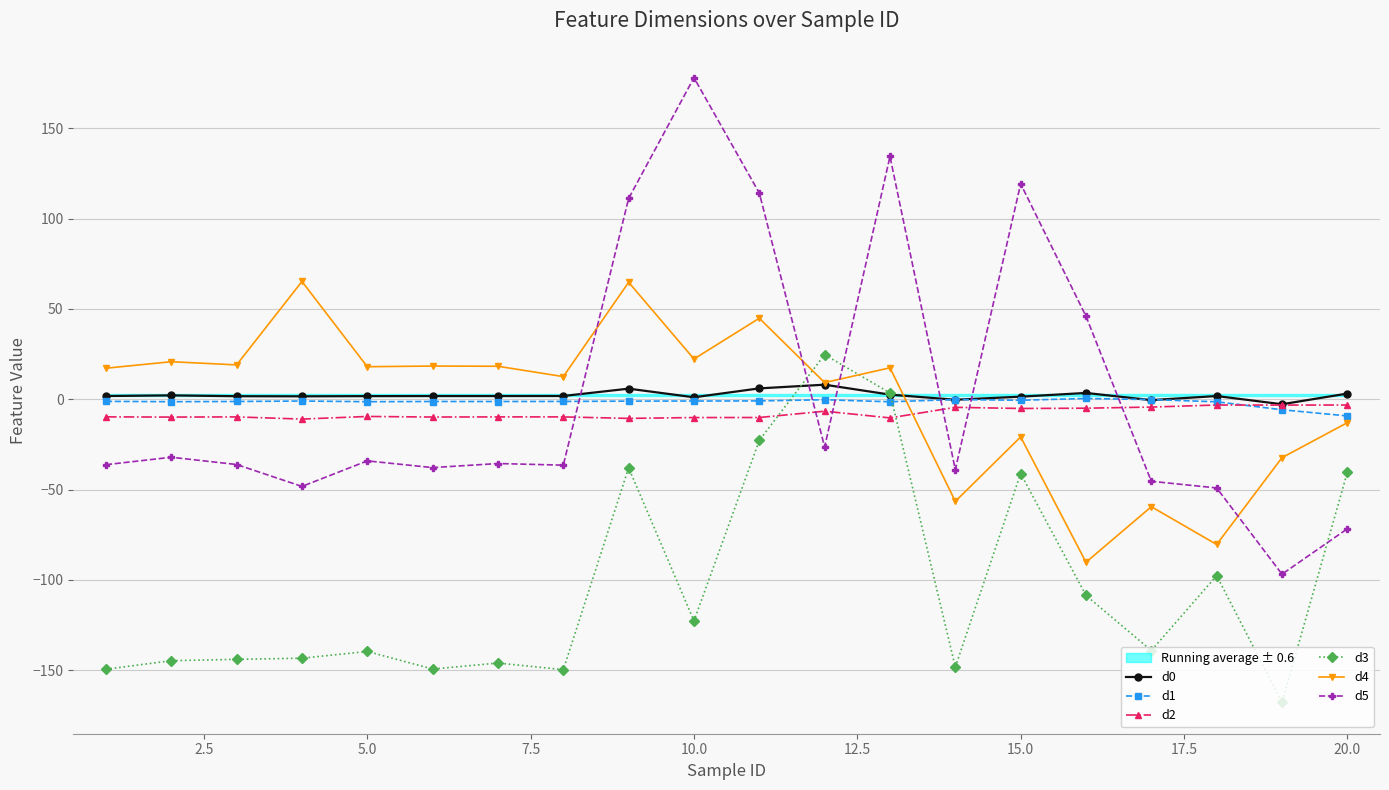

How many distinct data groups are displayed?

6